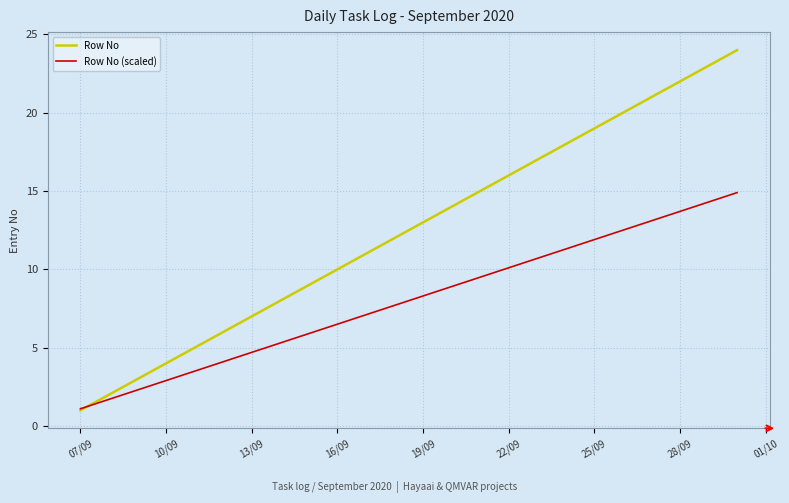

What is the maximum value for Row No (scaled)?

14.9